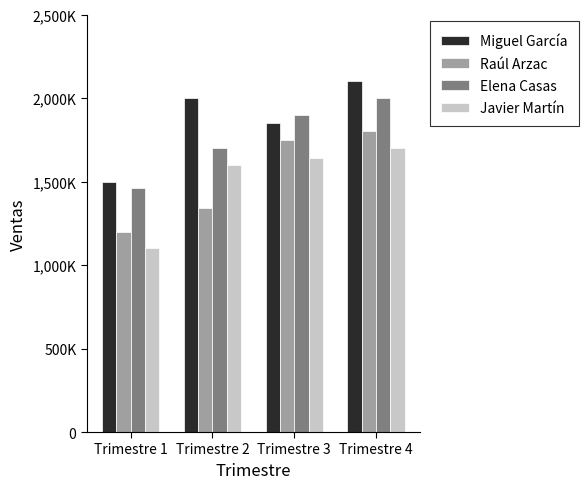

What is the difference between the Javier Martín values at Trimestre 3 and Trimestre 4?

60000